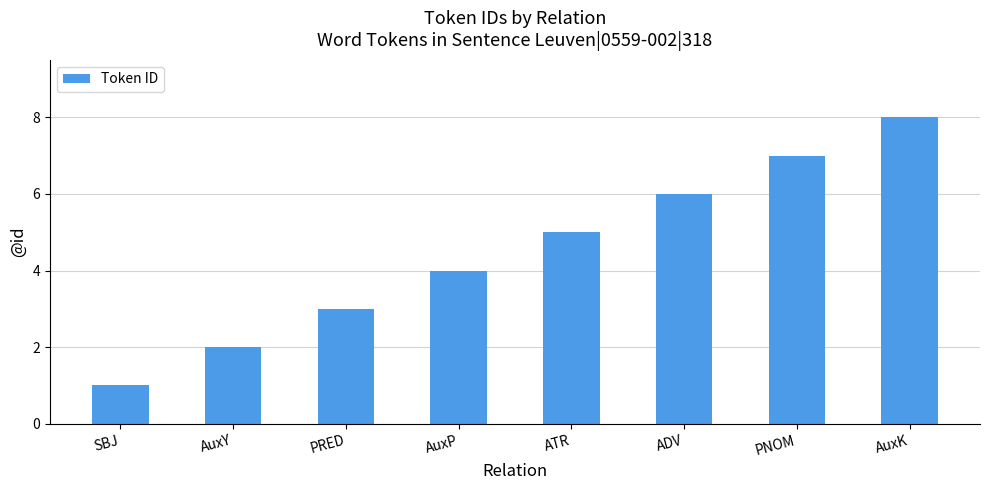

Reading right to left, extract all data points from this chart.

AuxK=8	PNOM=7	ADV=6	ATR=5	AuxP=4	PRED=3	AuxY=2	SBJ=1